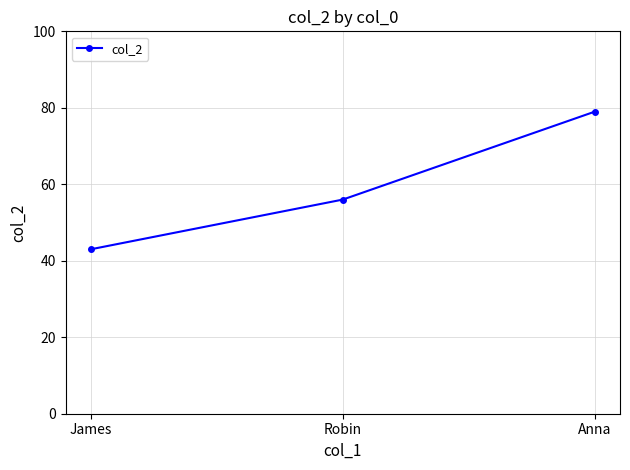

Reading left to right, extract all data points from this chart.

James=43	Robin=56	Anna=79